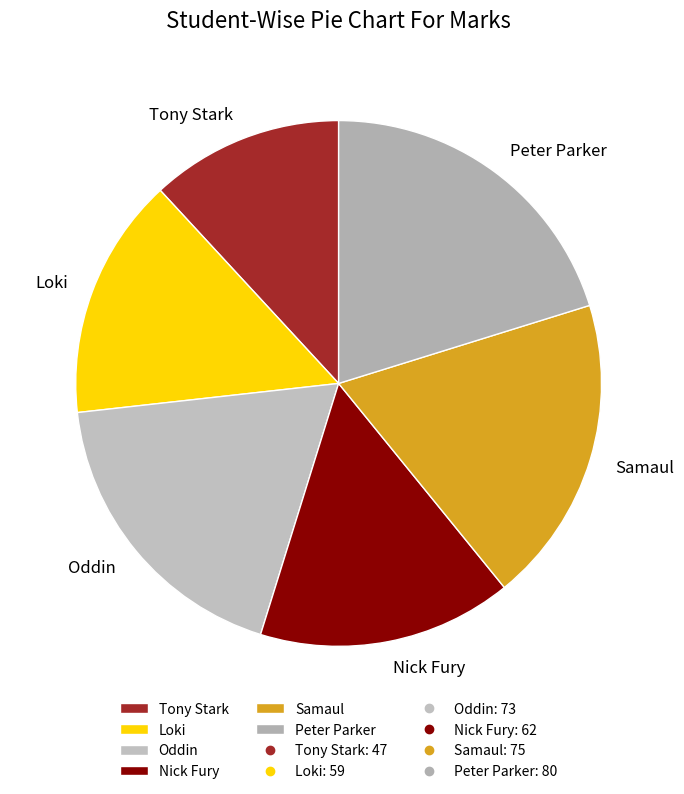

Does Samaul account for over 50% of the chart?

No